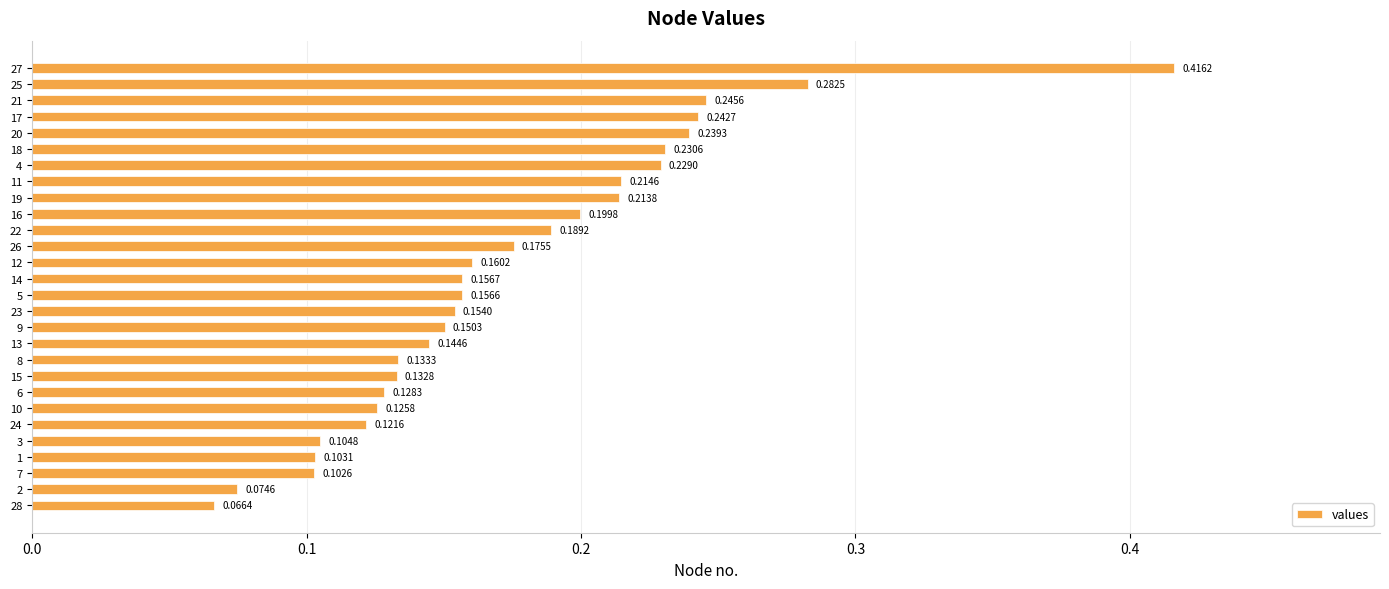

Rank the categories by value from lowest to highest.

28, 2, 7, 1, 3, 24, 10, 6, 15, 8, 13, 9, 23, 5, 14, 12, 26, 22, 16, 19, 11, 4, 18, 20, 17, 21, 25, 27